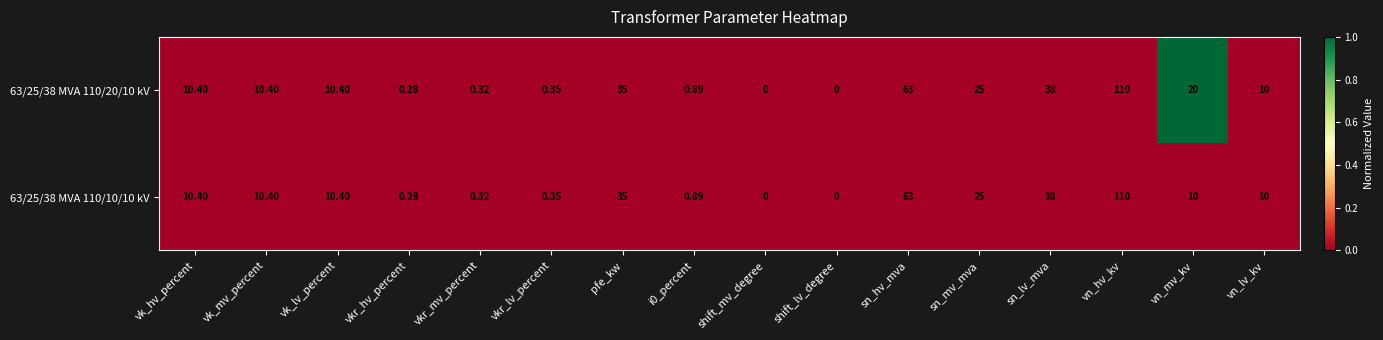

At which label does 63/25/38 MVA 110/20/10 kV first exceed 10?

vk_hv_percent